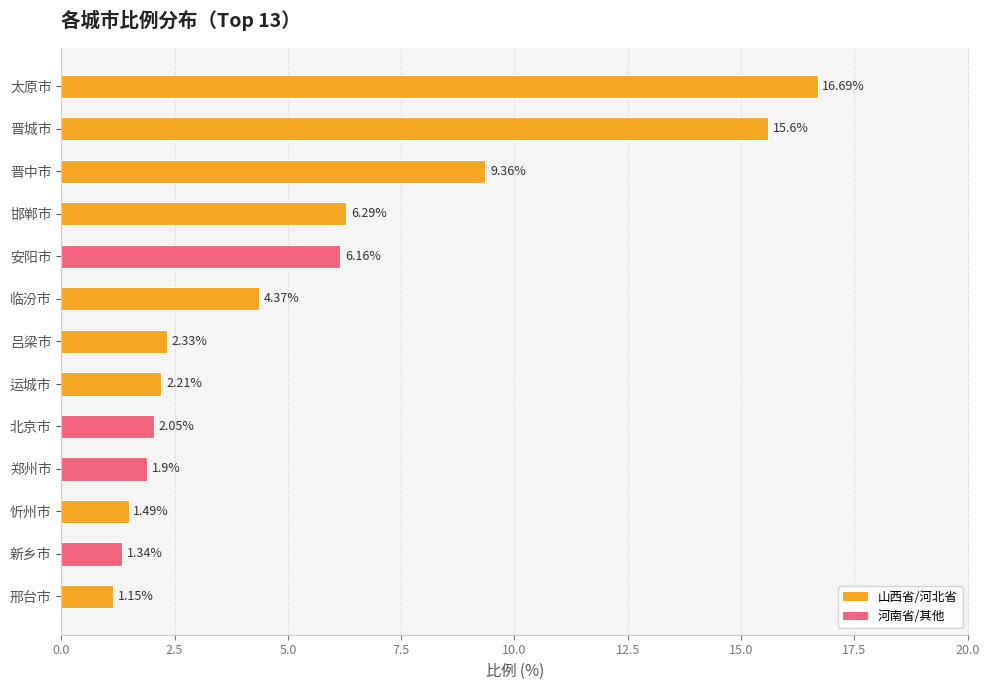

How many data points does each series have?

13